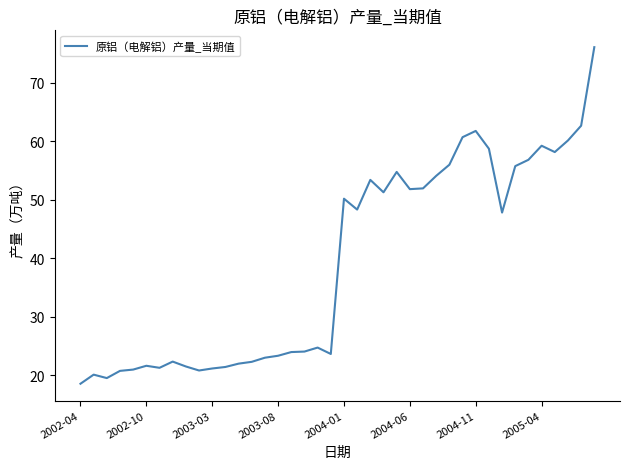

What is the difference between the maximum and minimum values?

57.5